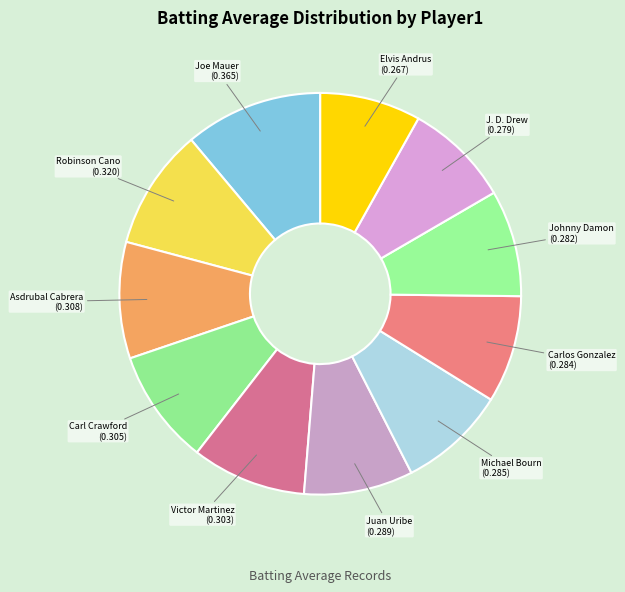

Does any single category account for the majority?

No